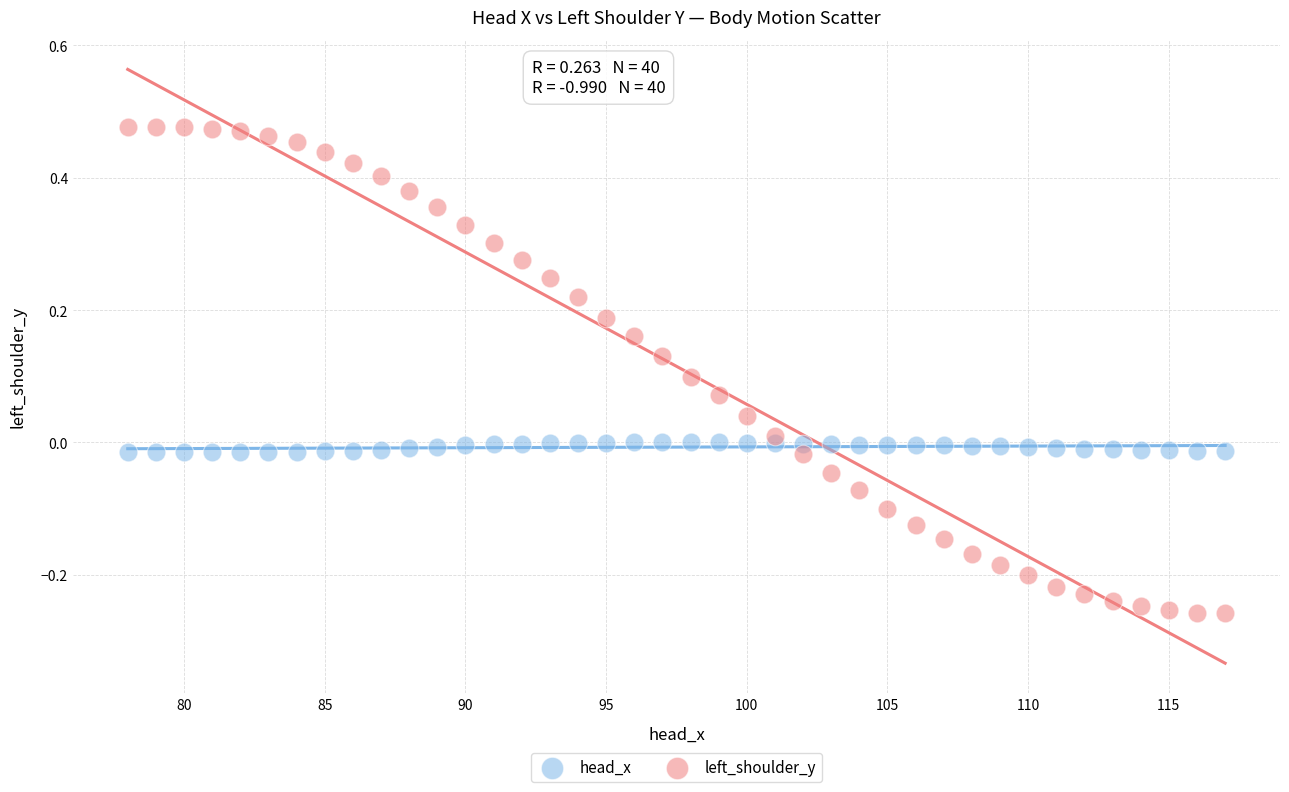

Across all data points, what is the range of Y values (max minus min)?

0.7